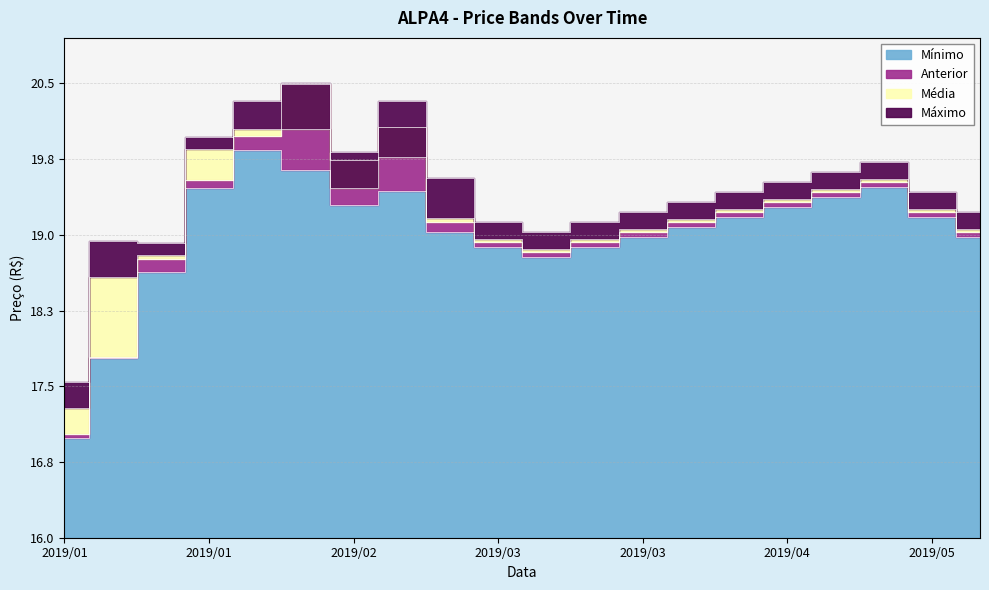

Rank the categories by Máximo value from highest to lowest.

20190206, 20190130, 20190220, 20190123, 20190213, 20190502, 20190424, 20190227, 20190417, 20190410, 20190509, 20190403, 20190327, 20190516, 20190306, 20190320, 20190313, 20190109, 20190116, 20190102